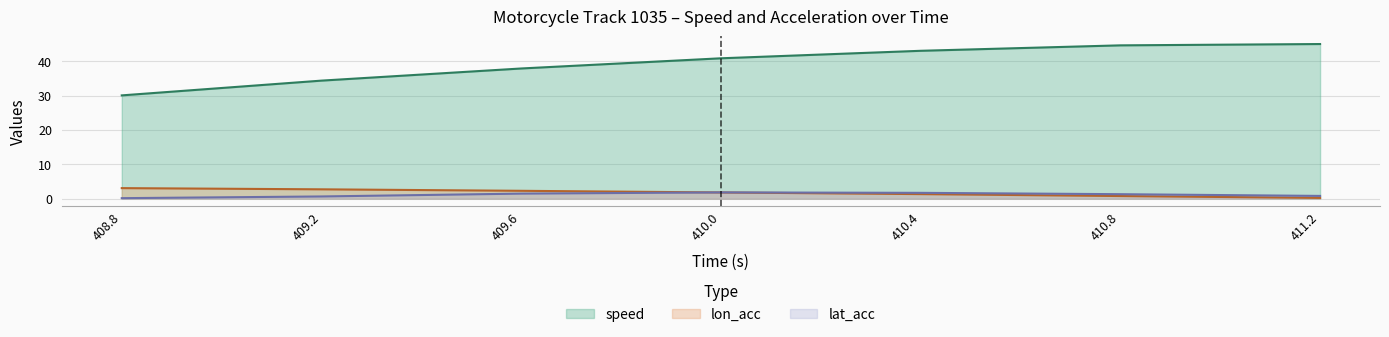

What is the sum of all speed values?

275.7